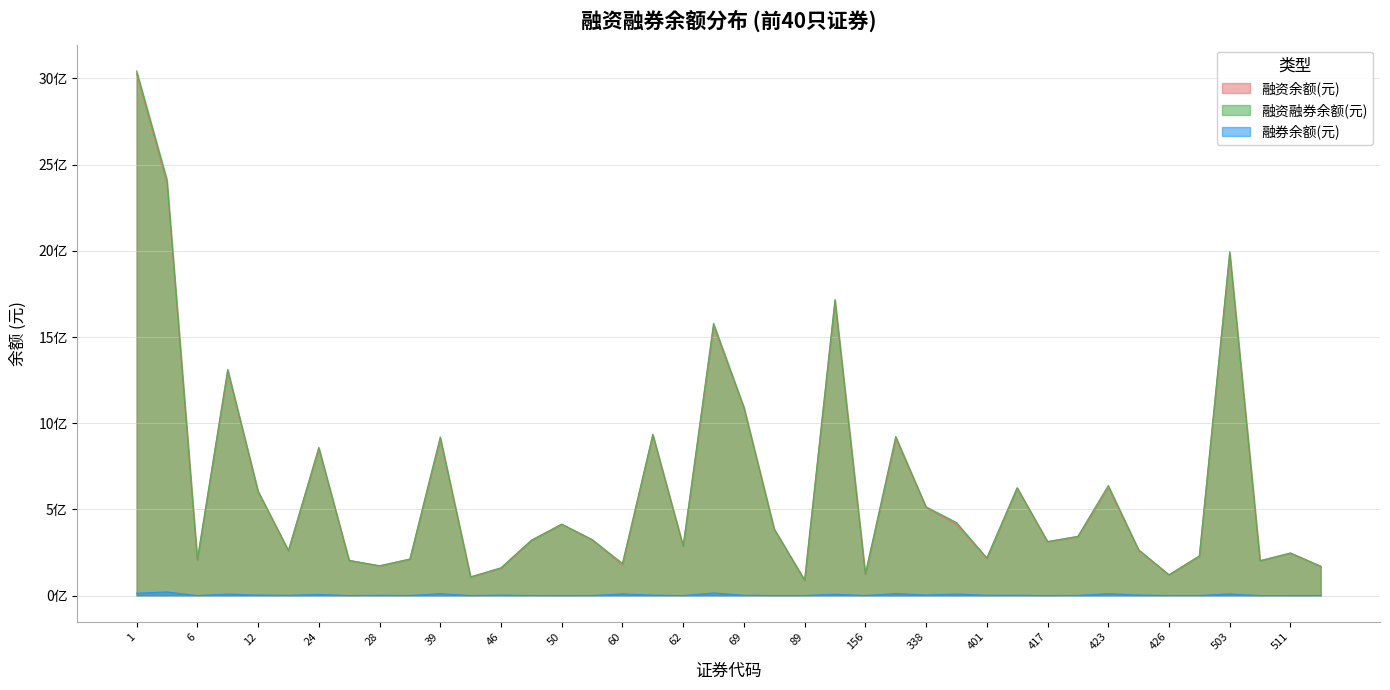

Does the chart display data point markers on the line(s)?

No